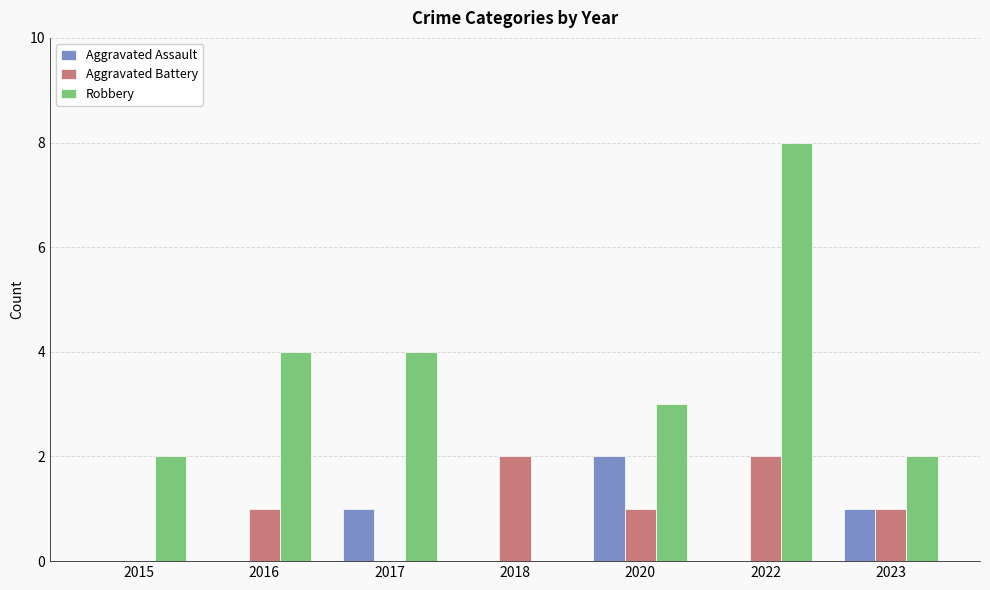

Is the value of Aggravated Assault at 2023 greater than the value of Aggravated Battery at 2018?

No